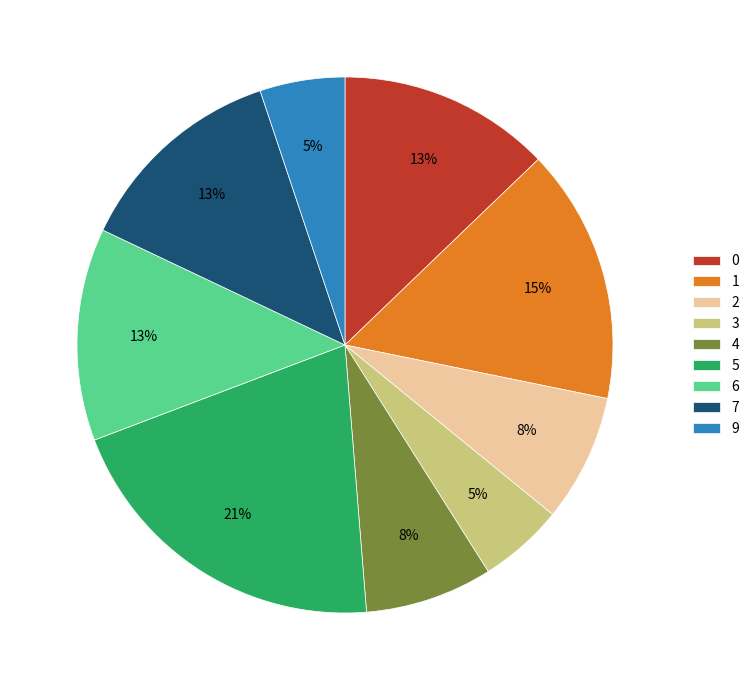

Is the sum of 0 and 1 greater than half?

No